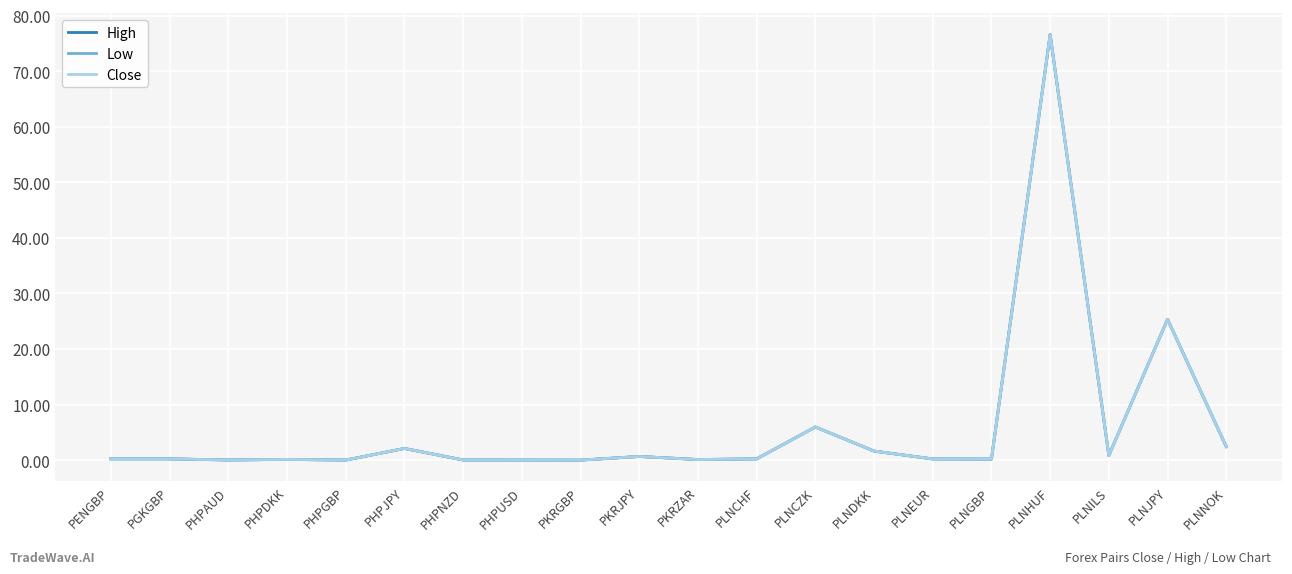

Reading left to right, transcribe all the data shown in this chart.

High: PENGBP=0.2	PGKGBP=0.2	PHPAUD=0.0	PHPDKK=0.1	PHPGBP=0.0	PHPJPY=2.1	PHPNZD=0.0	PHPUSD=0.0	PKRGBP=0.0	PKRJPY=0.7	PKRZAR=0.1	PLNCHF=0.2	PLNCZK=6.0	PLNDKK=1.6	PLNEUR=0.2	PLNGBP=0.2	PLNHUF=76.6	PLNILS=0.8	PLNJPY=25.4	PLNNOK=2.4
Low: PENGBP=0.2	PGKGBP=0.2	PHPAUD=0.0	PHPDKK=0.1	PHPGBP=0.0	PHPJPY=2.1	PHPNZD=0.0	PHPUSD=0.0	PKRGBP=0.0	PKRJPY=0.7	PKRZAR=0.1	PLNCHF=0.2	PLNCZK=6.0	PLNDKK=1.6	PLNEUR=0.2	PLNGBP=0.2	PLNHUF=76.6	PLNILS=0.8	PLNJPY=25.4	PLNNOK=2.4
Close: PENGBP=0.2	PGKGBP=0.2	PHPAUD=0.0	PHPDKK=0.1	PHPGBP=0.0	PHPJPY=2.1	PHPNZD=0.0	PHPUSD=0.0	PKRGBP=0.0	PKRJPY=0.7	PKRZAR=0.1	PLNCHF=0.2	PLNCZK=6.0	PLNDKK=1.6	PLNEUR=0.2	PLNGBP=0.2	PLNHUF=76.6	PLNILS=0.8	PLNJPY=25.4	PLNNOK=2.4